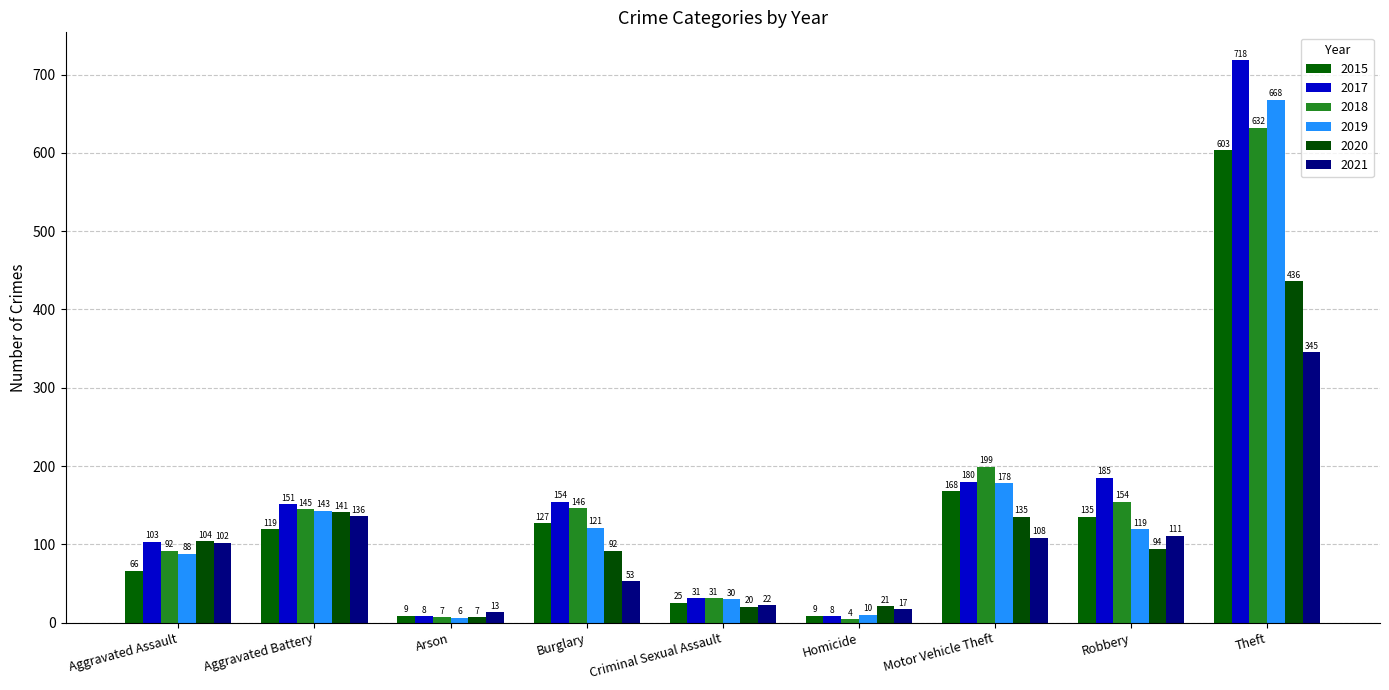

The value of 2019 at Criminal Sexual Assault is 41. True or false?

False